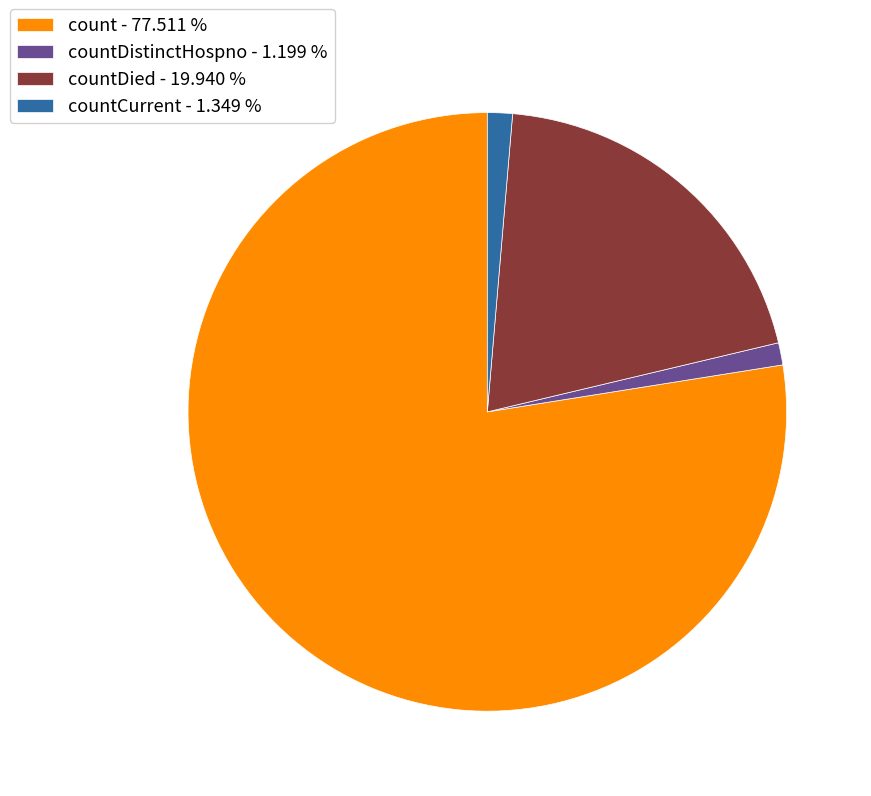

What is the largest slice in the pie chart?

count - 77.511 %